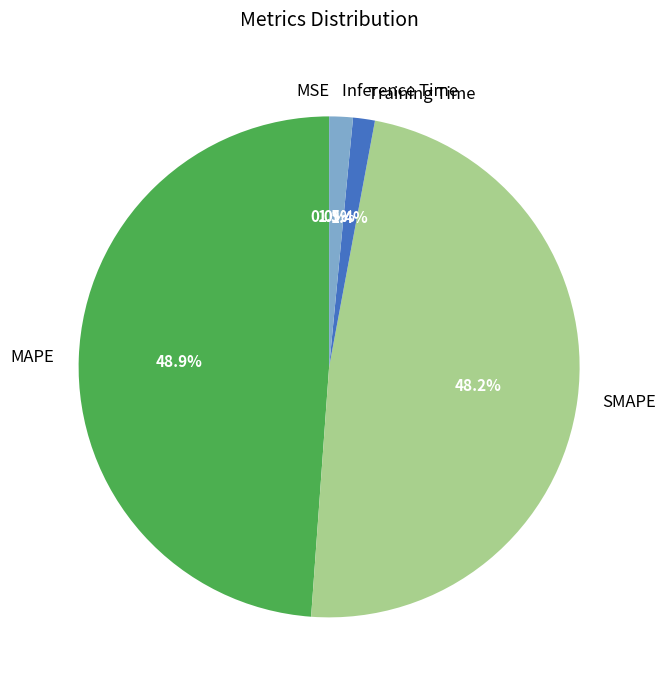

To the nearest percent, what is the combined percentage of Inference Time and Training Time?

3%